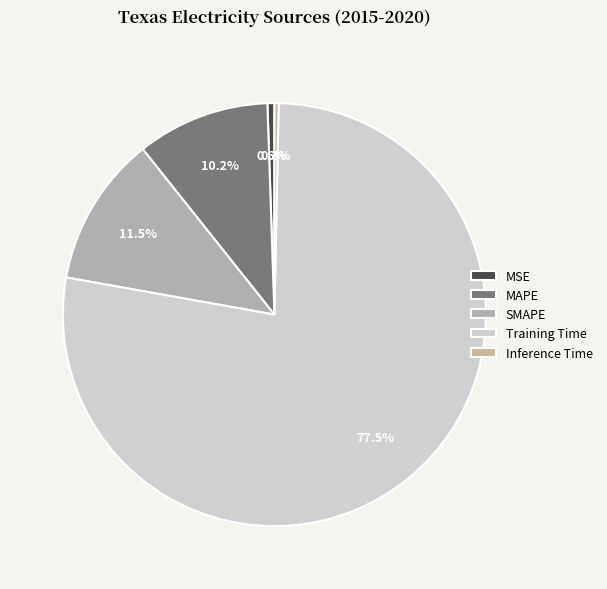

Is it true that MAPE is 10% of the pie?

True